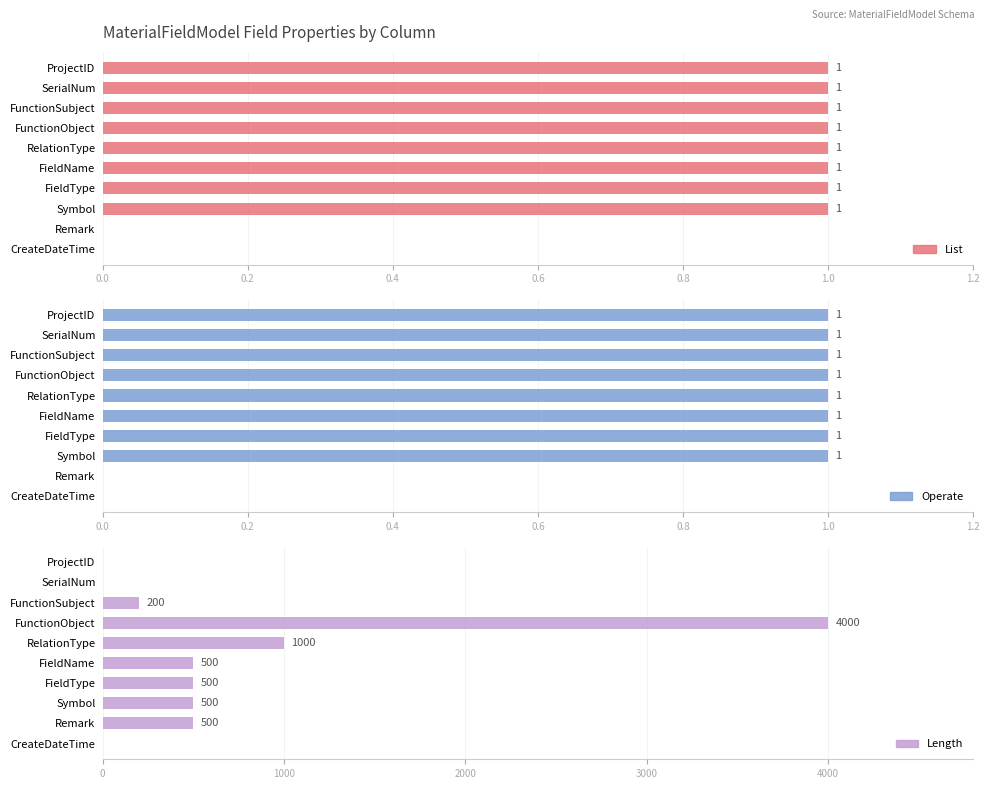

Read the Length value at Symbol, to the nearest 10.

500